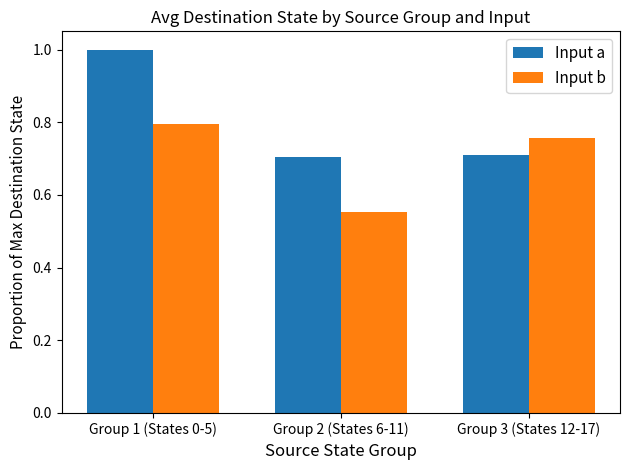

Count the number of data series in this chart.

2